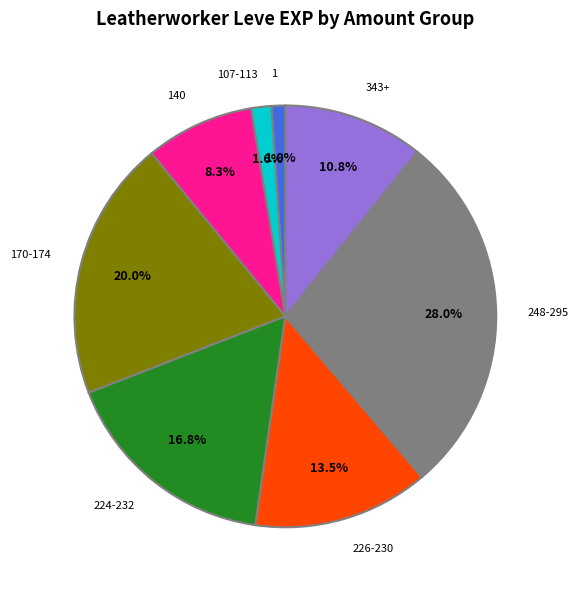

Is there a majority slice in this chart?

No